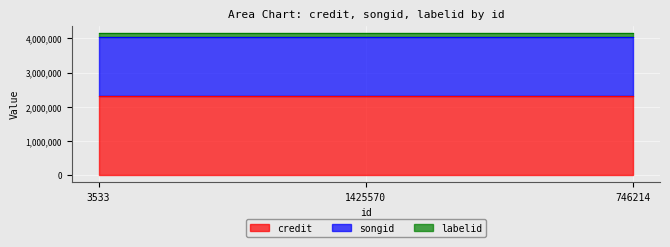

Which series changed the most between 3533 and 746214?

credit